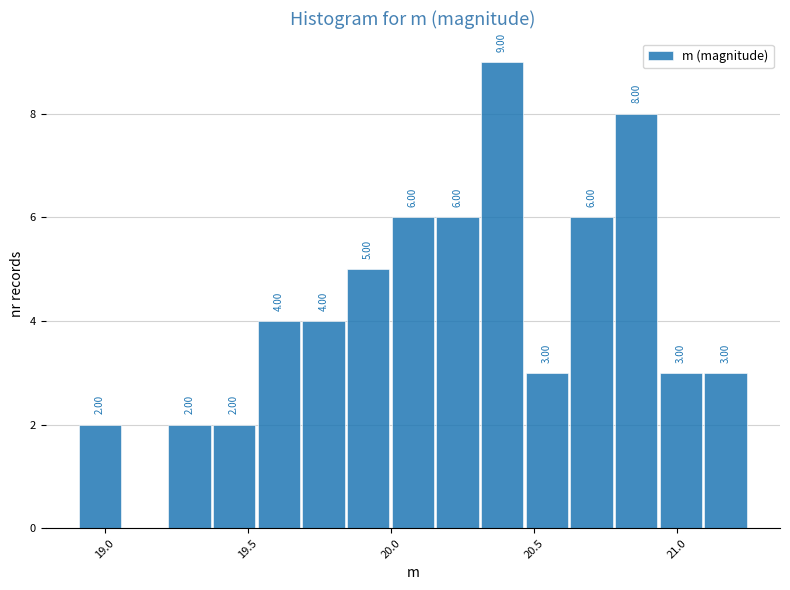

Read against the x-axis, roughly where is the centre of the tallest bar?

20.40